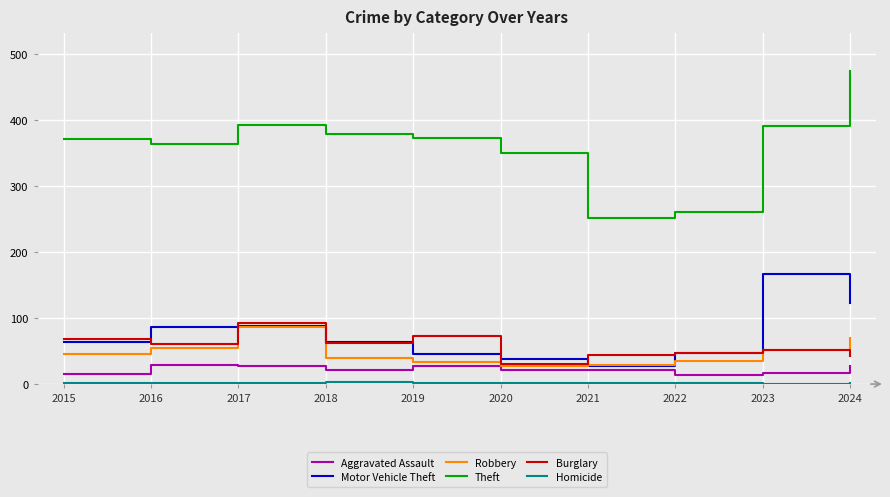

The Theft series shows 372 at 2019. True or false?

True